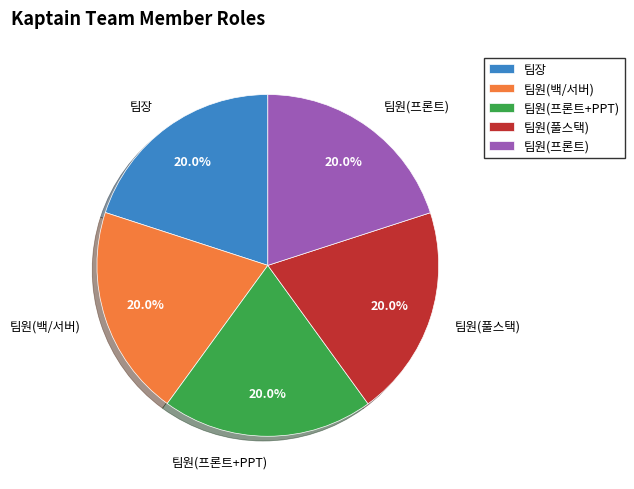

How many segments does this pie chart have?

5